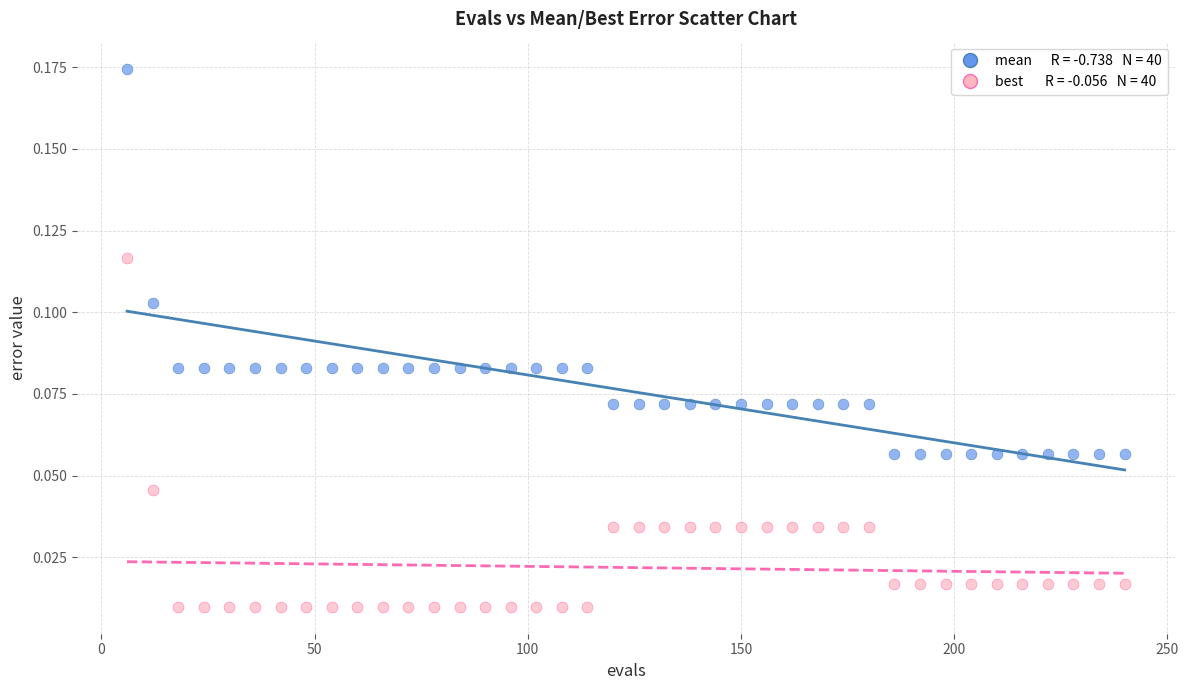

Across all data points, what is the range of X values (max minus min)?

234.0